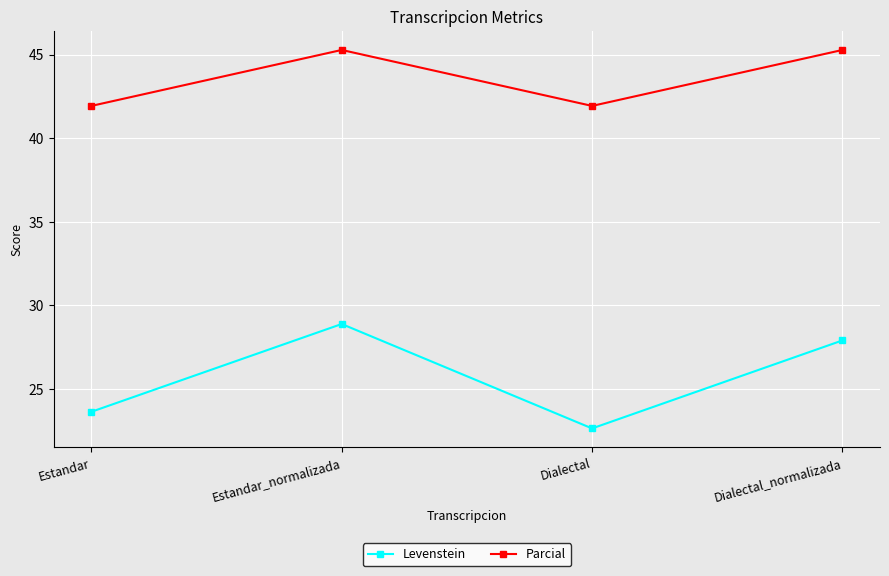

True or false: Levenstein and Parcial cross at least once.

False